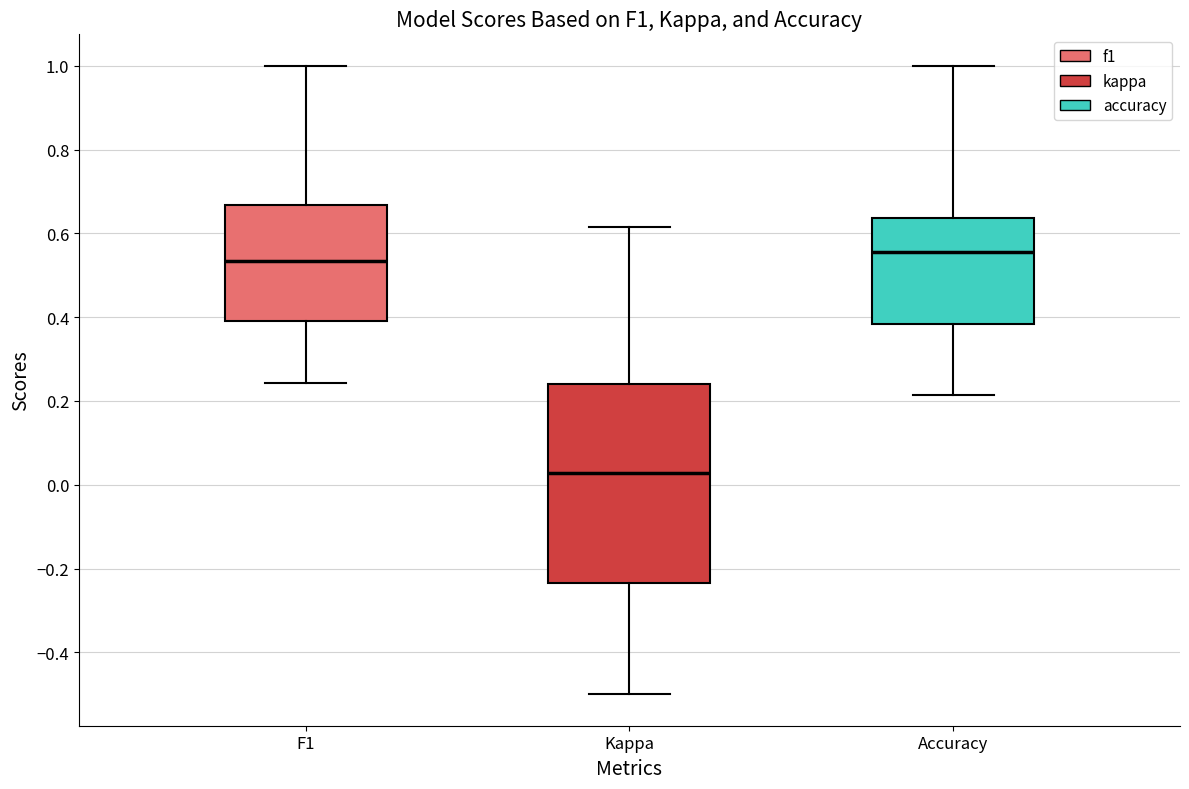

Reading left to right, read every box against the y-axis: the position of its median line, the range the box covers, and the ends of its whiskers. The values are not printed on the chart, so give them approximately, as read against the axis.

F1: median 0.54, box 0.40 to 0.66, whiskers 0.24 to 1.00
Kappa: median 0.02, box -0.24 to 0.24, whiskers -0.50 to 0.62
Accuracy: median 0.56, box 0.38 to 0.64, whiskers 0.22 to 1.00